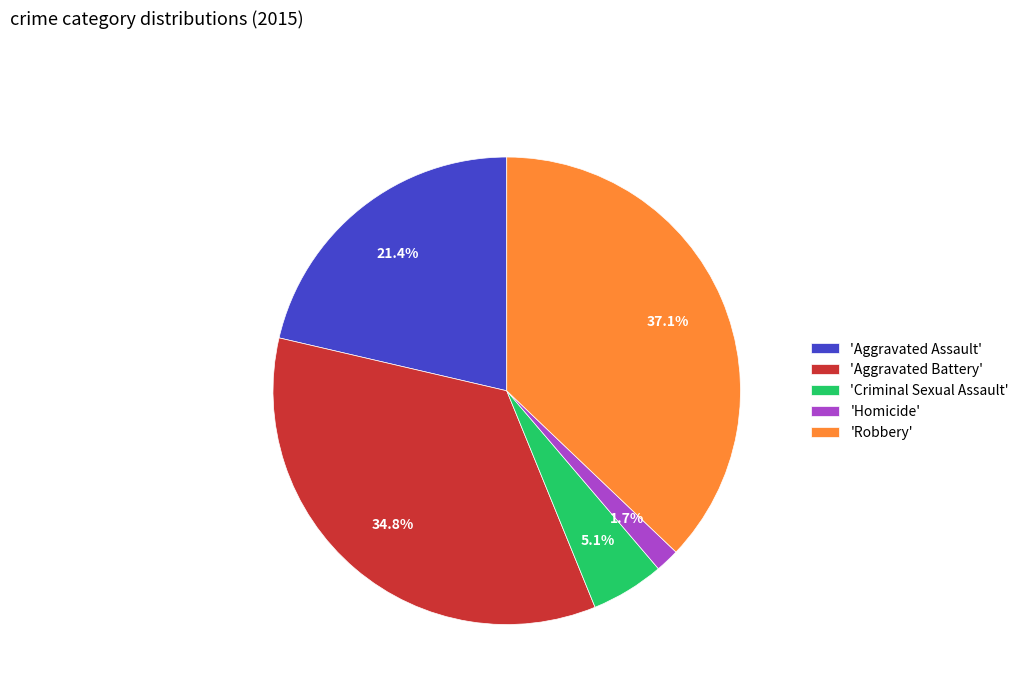

What is the ratio of the value at 'Aggravated Assault' to the value at 'Robbery'?

0.6